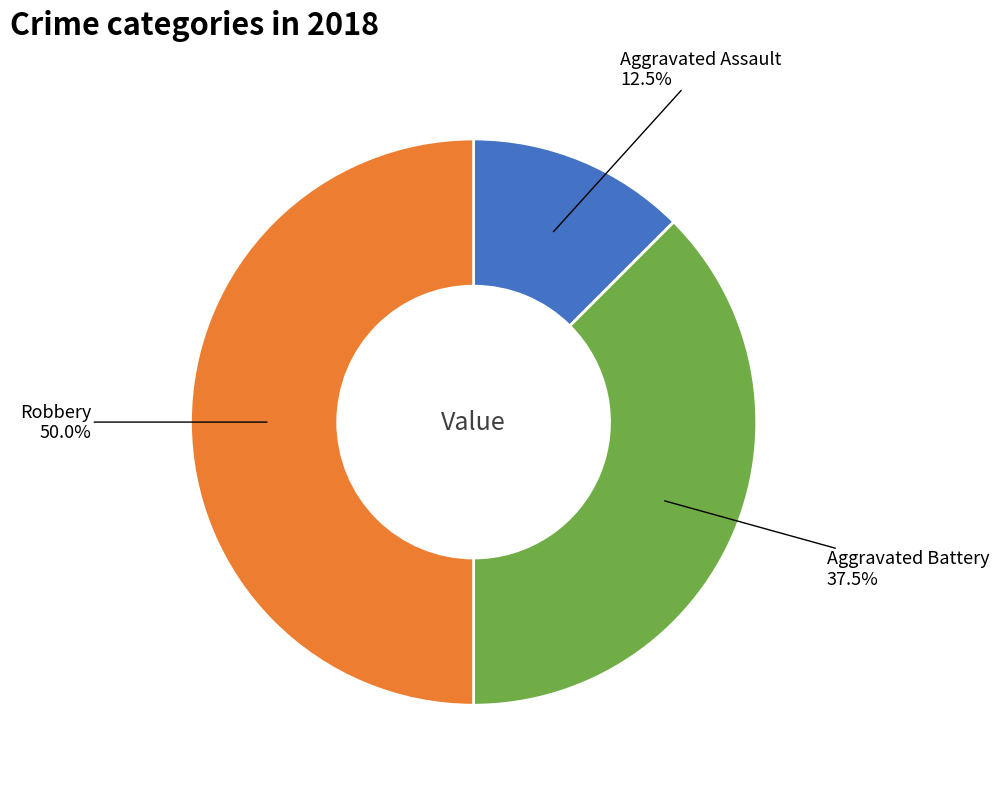

How many segments does this pie chart have?

3